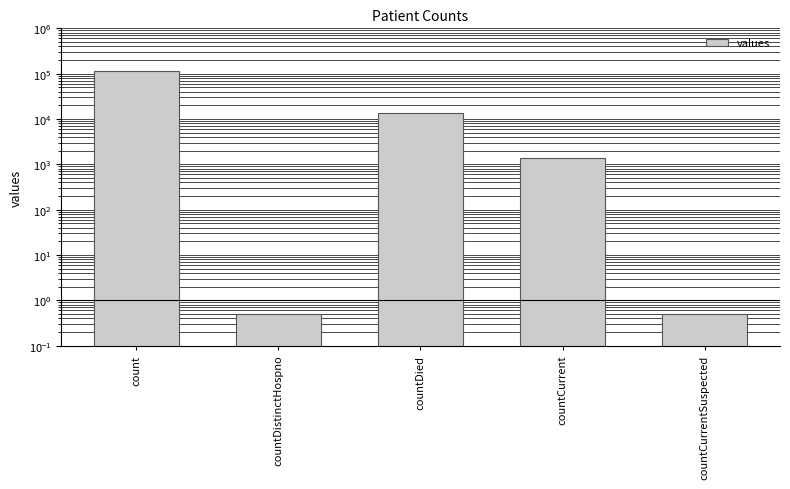

What is the label of the 5th bar from the right?

count